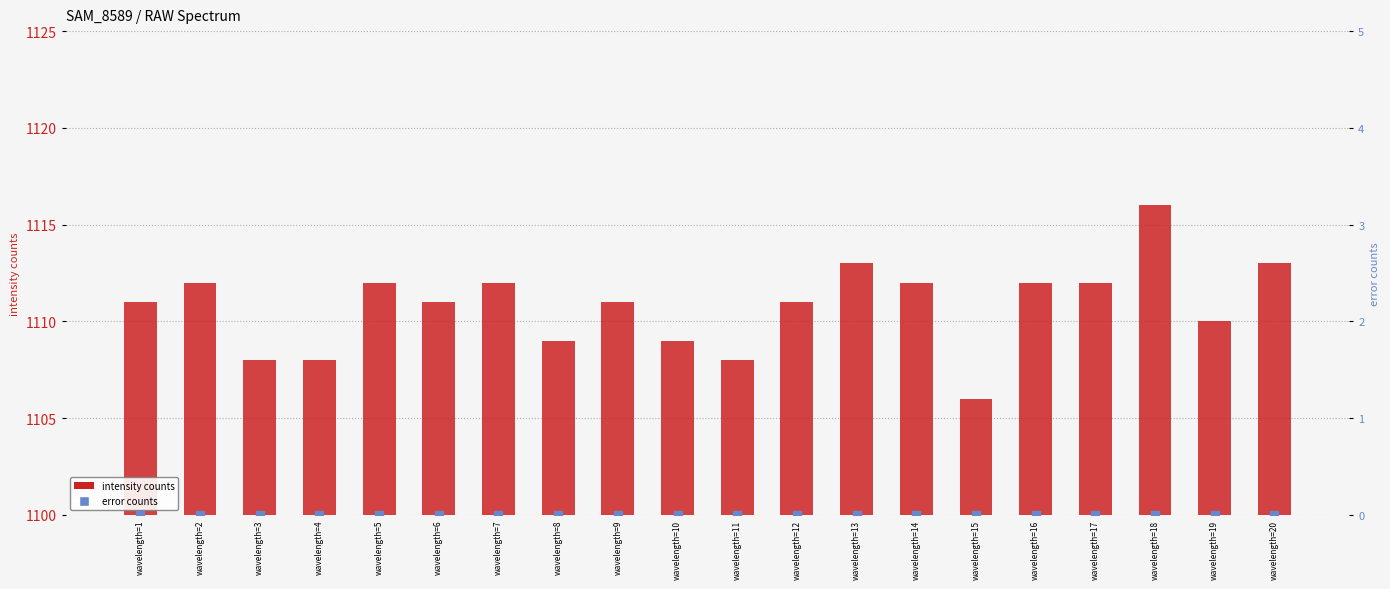

What is the total value across all series at wavelength=6?

1111